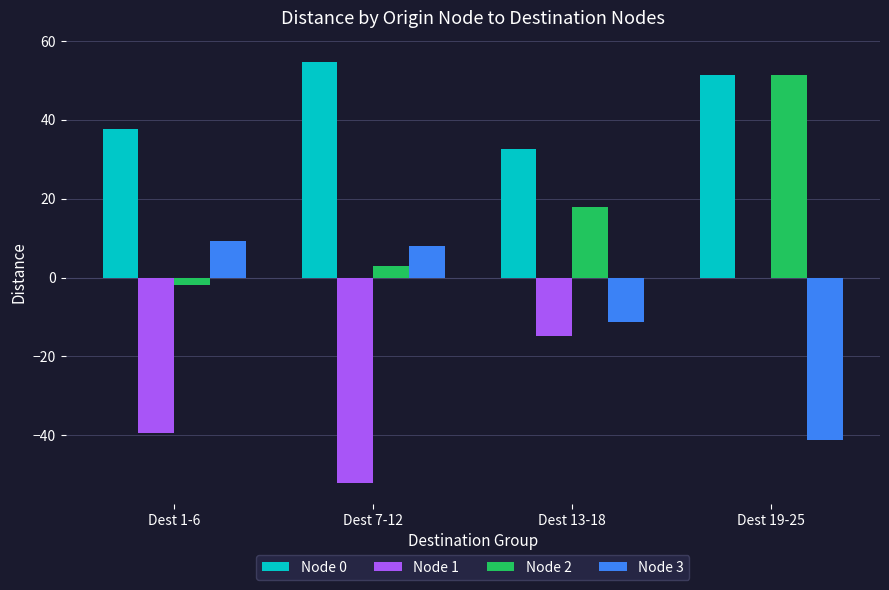

What is the greatest value displayed?

54.8